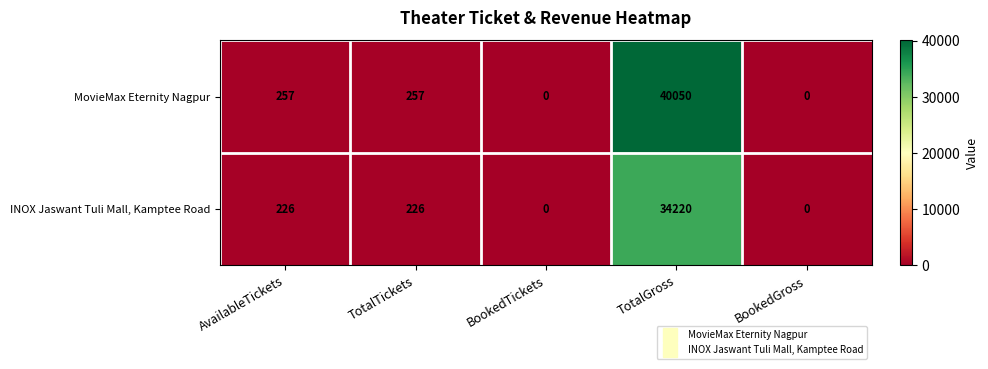

Reading left to right, extract all data points from this chart.

MovieMax Eternity Nagpur: AvailableTickets=257	TotalTickets=257	BookedTickets=0	TotalGross=40050	BookedGross=0
INOX Jaswant Tuli Mall, Kamptee Road: AvailableTickets=226	TotalTickets=226	BookedTickets=0	TotalGross=34220	BookedGross=0